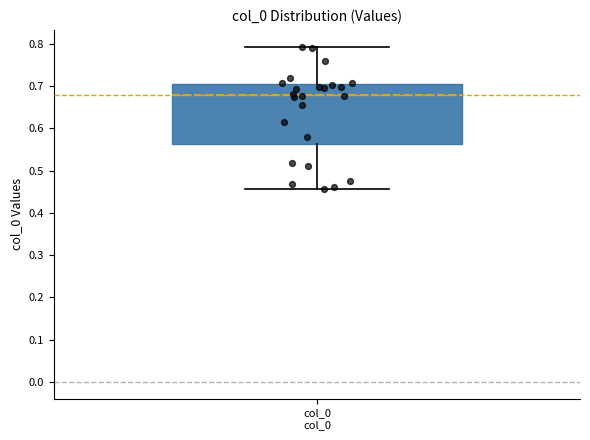

Where is the upper edge of the box for col_0 col_0 on the y-axis? The values are not printed on the chart, so give them approximately, as read against the axis.

0.70